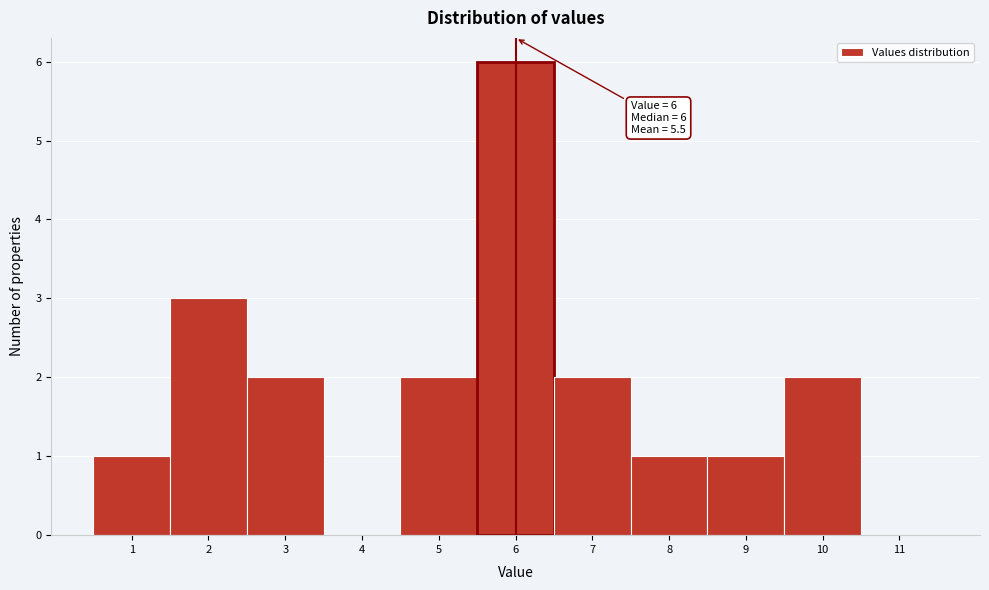

Over which range of the x-axis is the bar tallest?

5.5 to 6.5